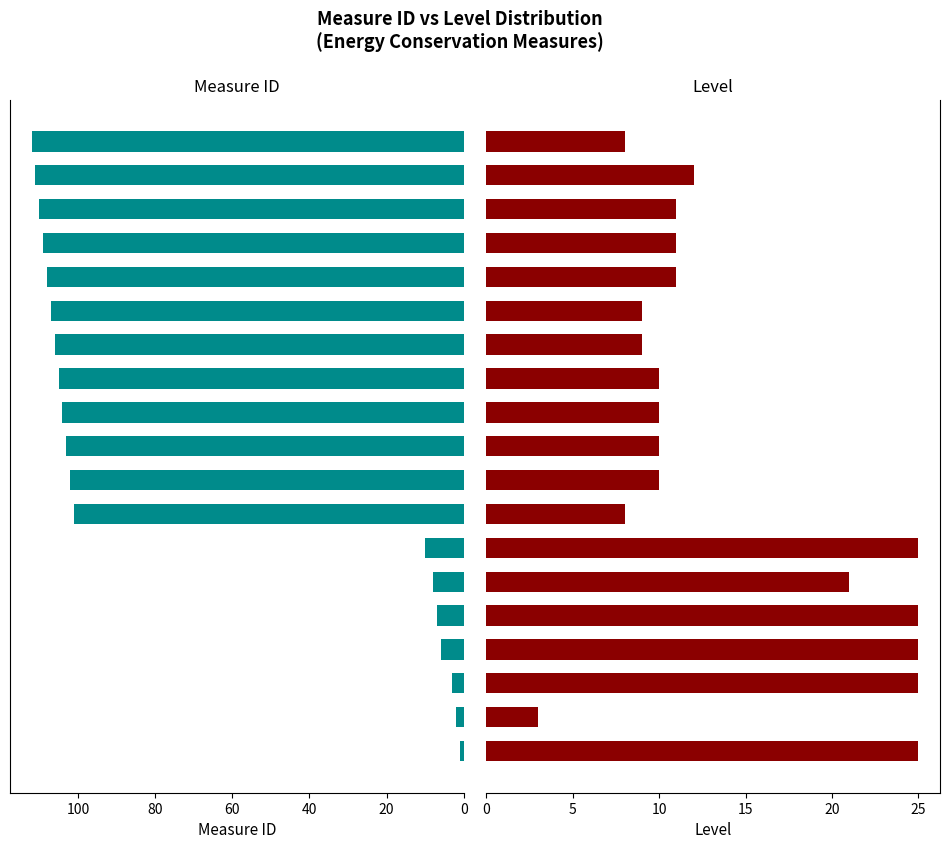

How many bars are there in total?

38